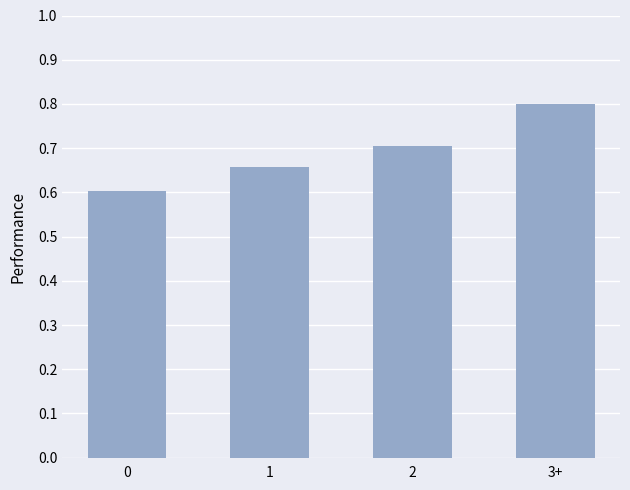

True or false: the data shows 0.8 at 3+.

True